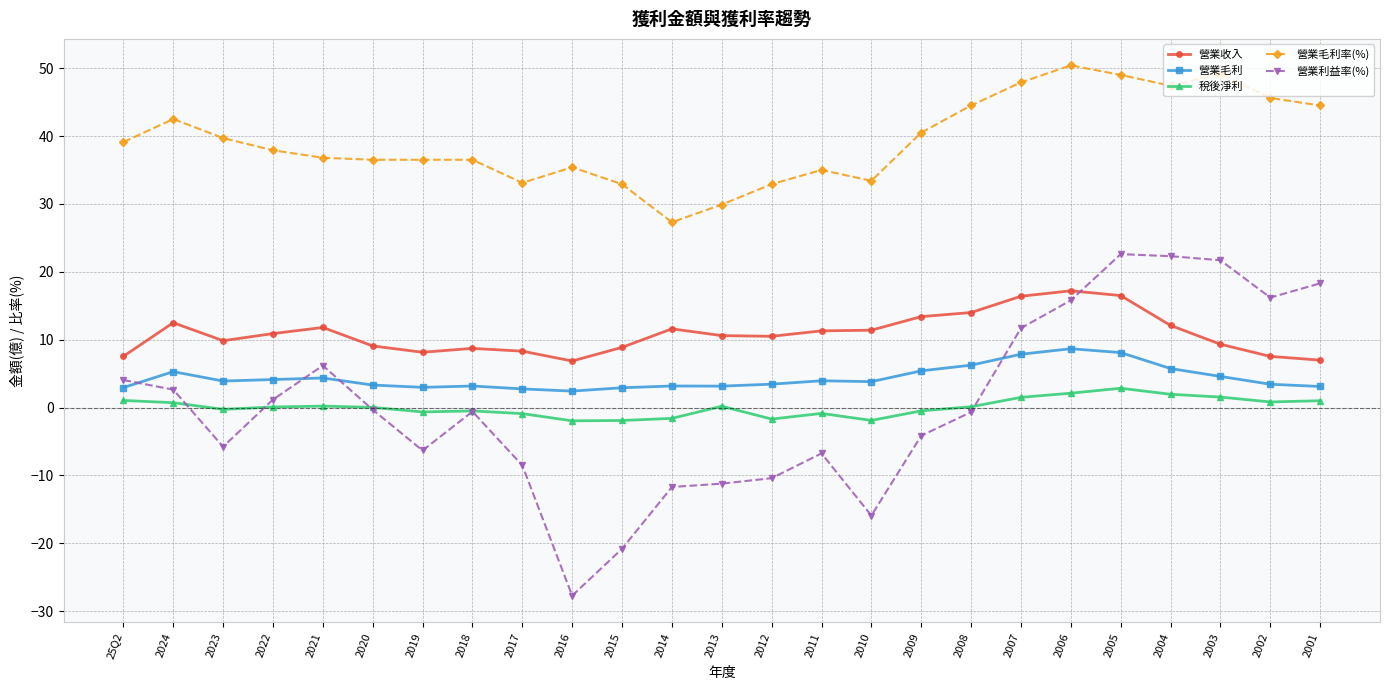

Where does the 稅後淨利 series first go above 0?

25Q2